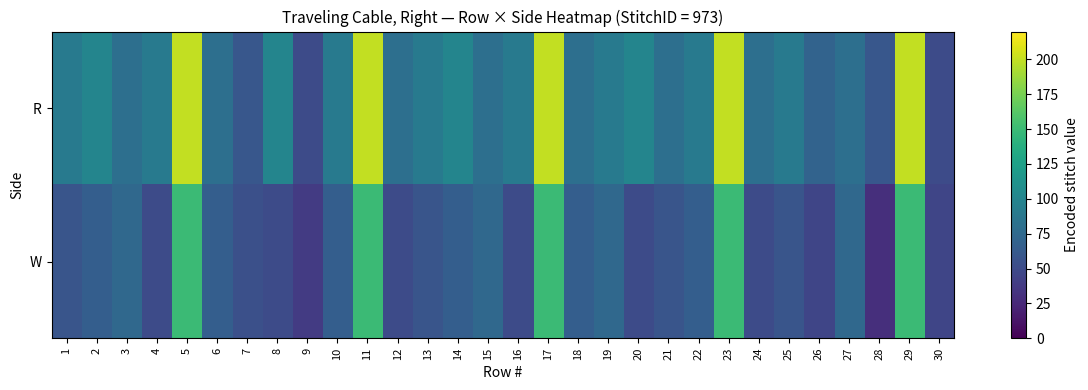

Reading left to right, what are all the values shown in this chart?

R: 1=90	2=100	3=80	4=90	5=200	6=80	7=60	8=100	9=50	10=90	11=200	12=80	13=90	14=100	15=80	16=90	17=200	18=80	19=90	20=100	21=80	22=90	23=200	24=80	25=90	26=70	27=80	28=60	29=200	30=50
W: 1=58	2=66	3=74	4=50	5=150	6=66	7=54	8=50	9=38	10=66	11=150	12=50	13=58	14=66	15=74	16=50	17=150	18=66	19=74	20=50	21=58	22=66	23=150	24=50	25=58	26=46	27=74	28=30	29=150	30=46